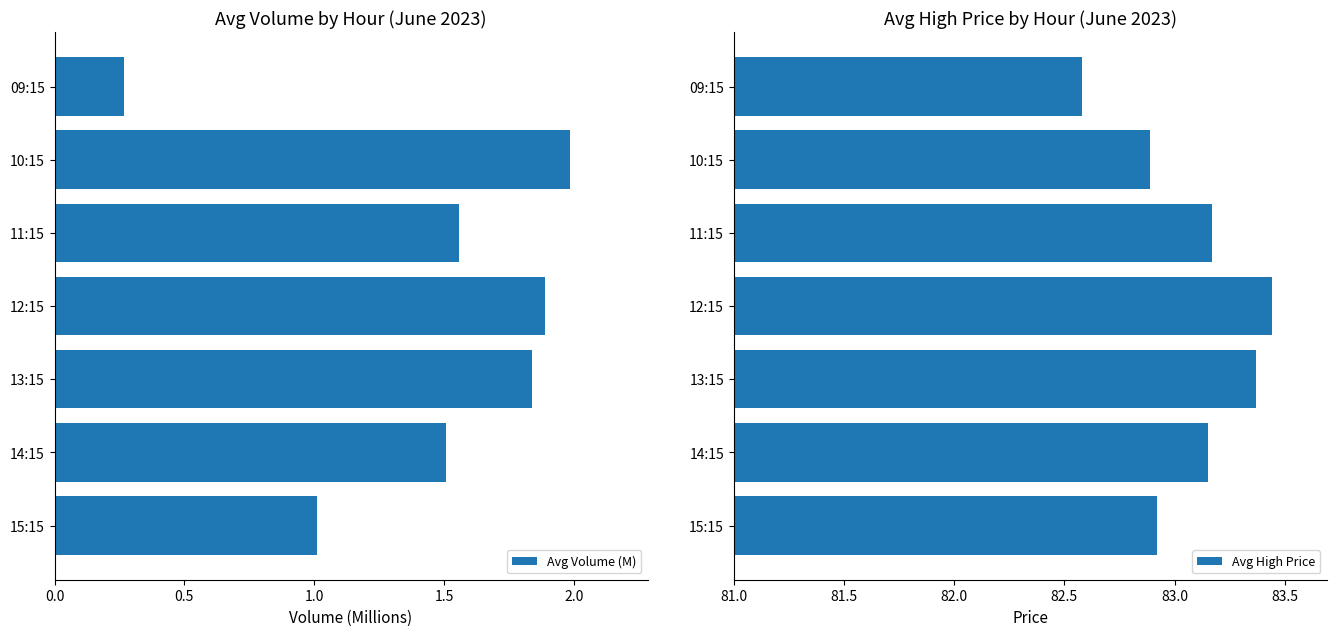

The value of Avg High Price at 15:15 is 55.1. True or false?

False